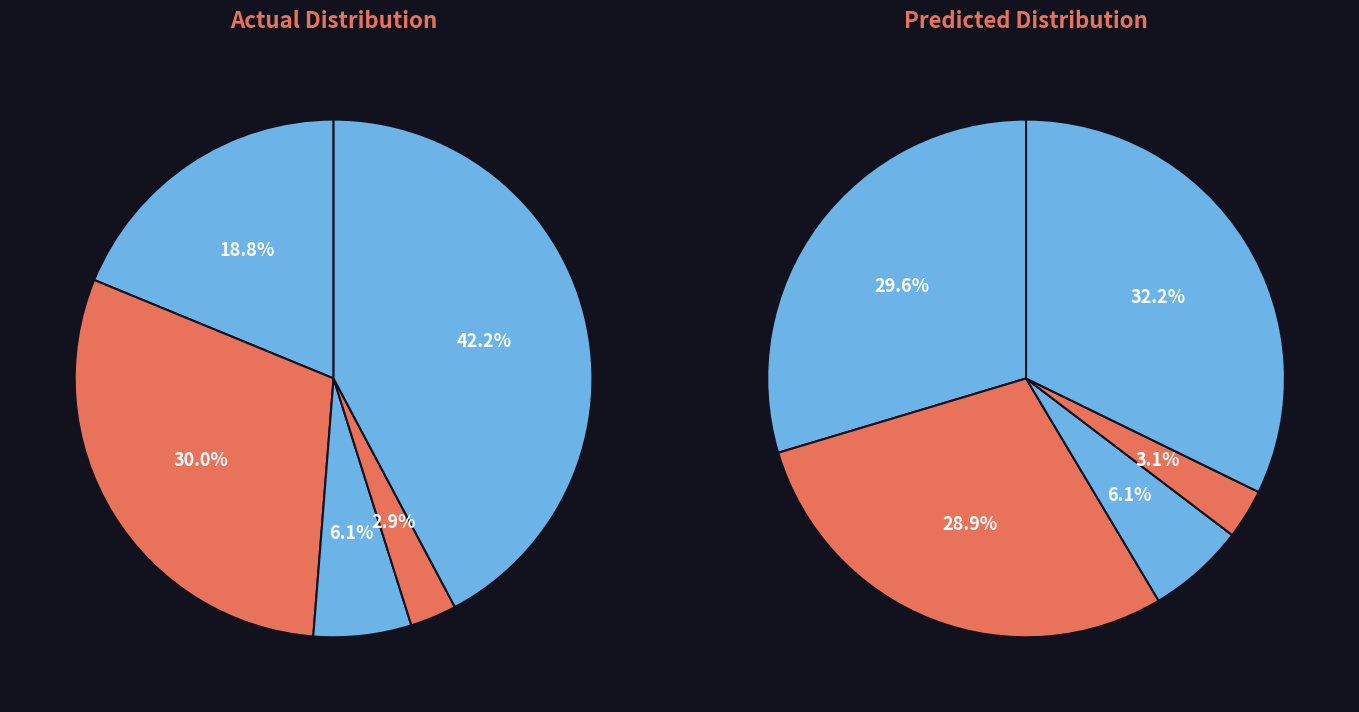

Rank the categories by value from lowest to highest.

Homicide, Criminal Sexual Assault, Aggravated Assault, Aggravated Battery, Robbery